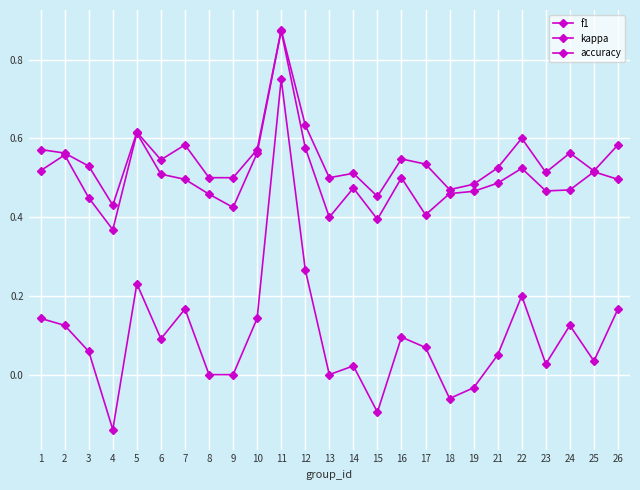

The value of f1 at 1 is 0.5. True or false?

True